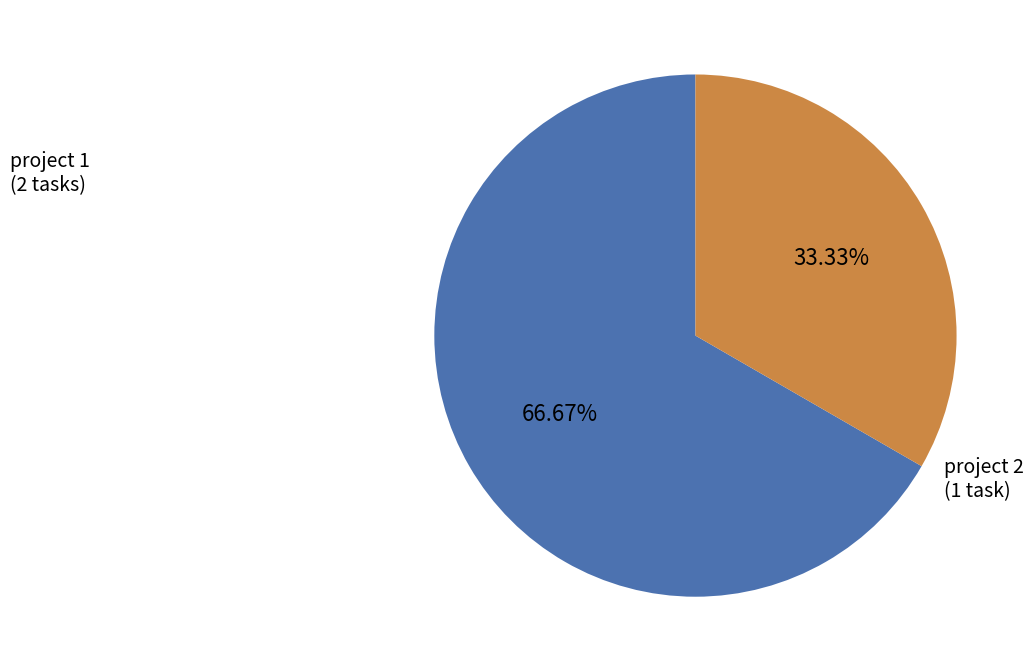

Is there any slice that represents more than half of the pie?

Yes